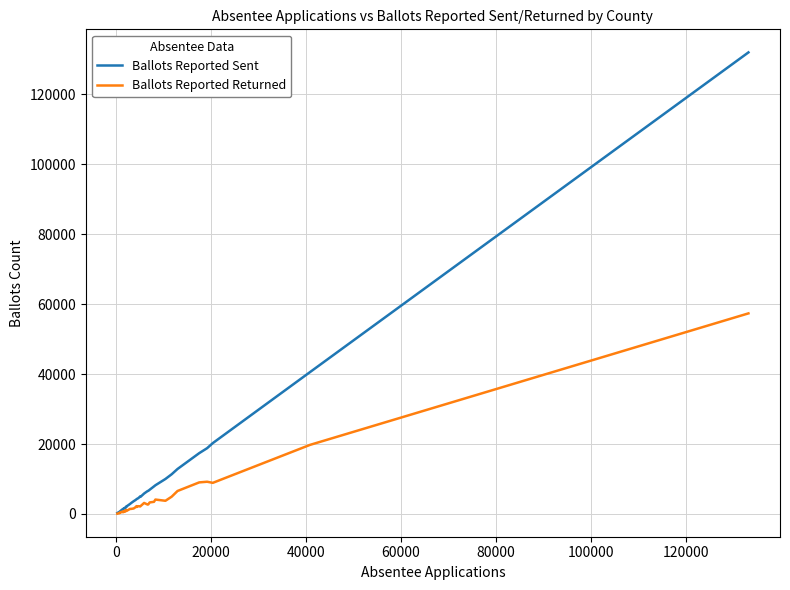

What is the lowest value of the Ballots Reported Sent series?

268